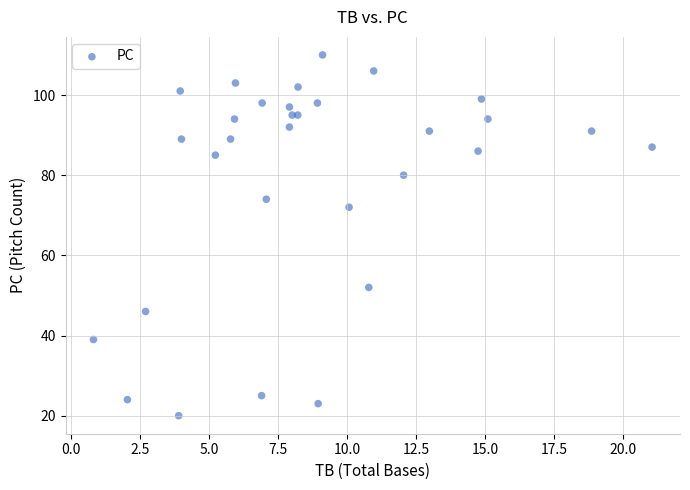

What Y value in the scatter plot is closest to 65?

72